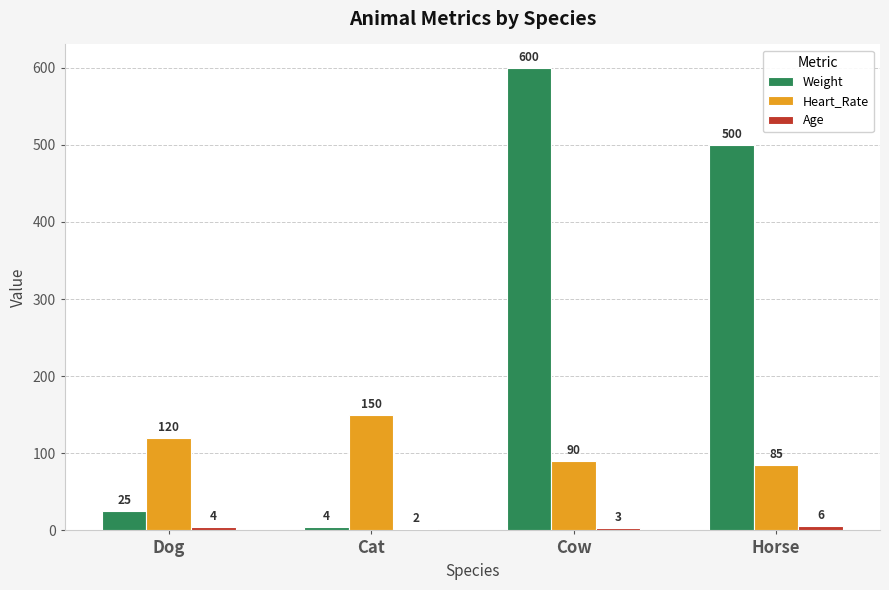

What is the difference between the second highest and minimum values in the Weight series?

495.5